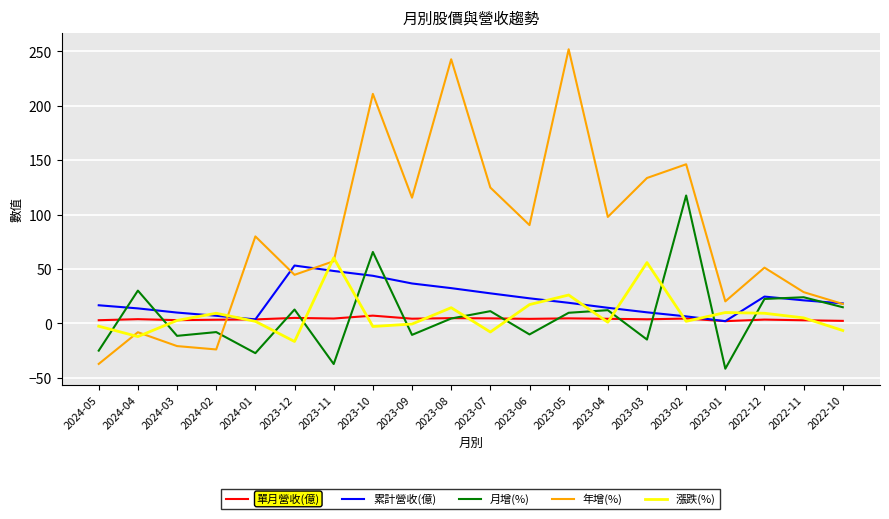

Count the number of data series in this chart.

5